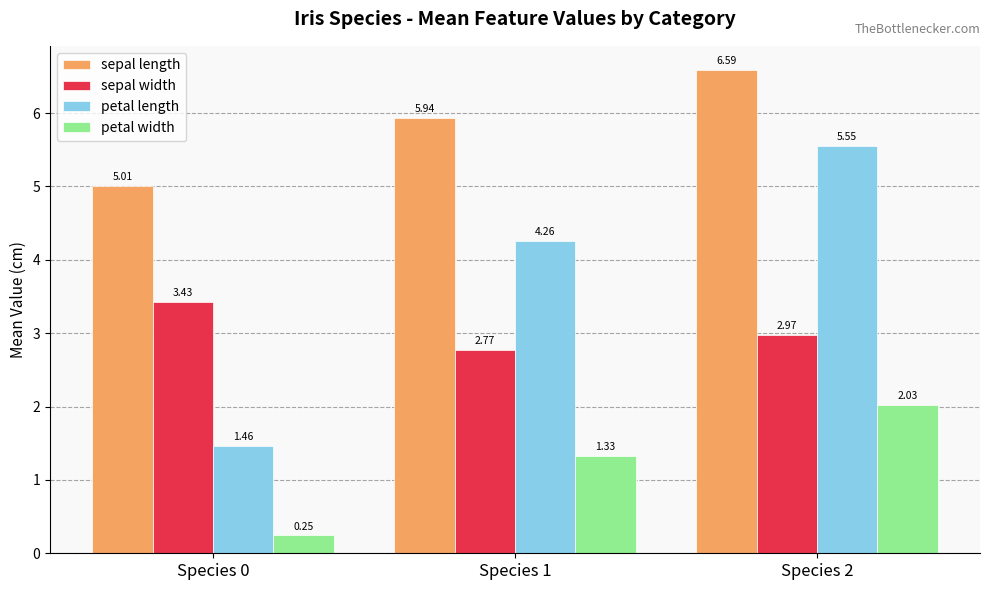

What is the sum of all petal length values?

11.3